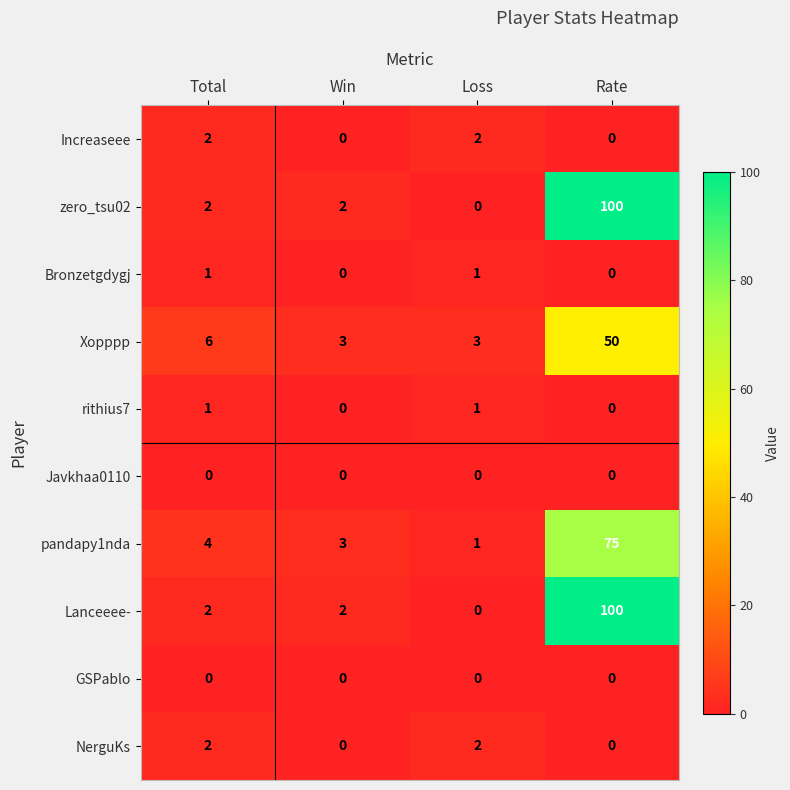

At which category is the sum across all series the highest?

Rate